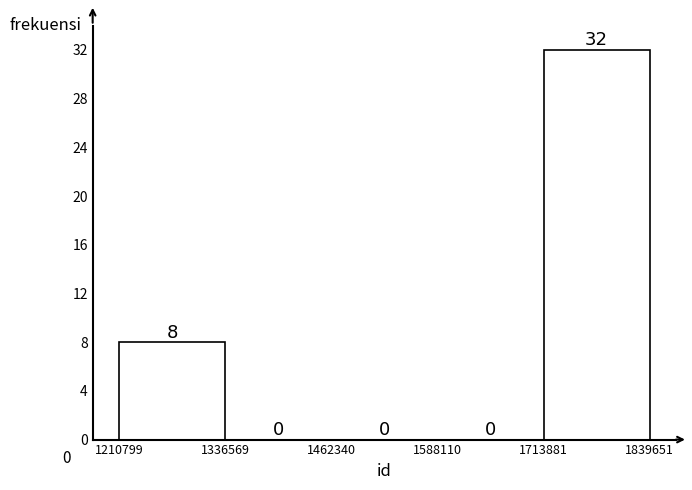

What is the height of the bar covering 1713881 to 1839651 on the x-axis?

32